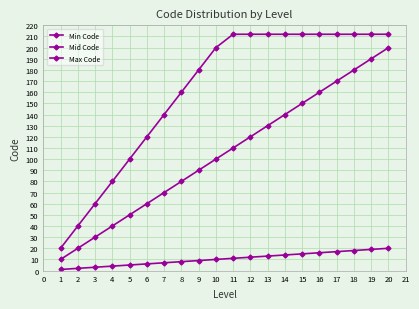

True or false: Max Code and Mid Code cross at least once.

False